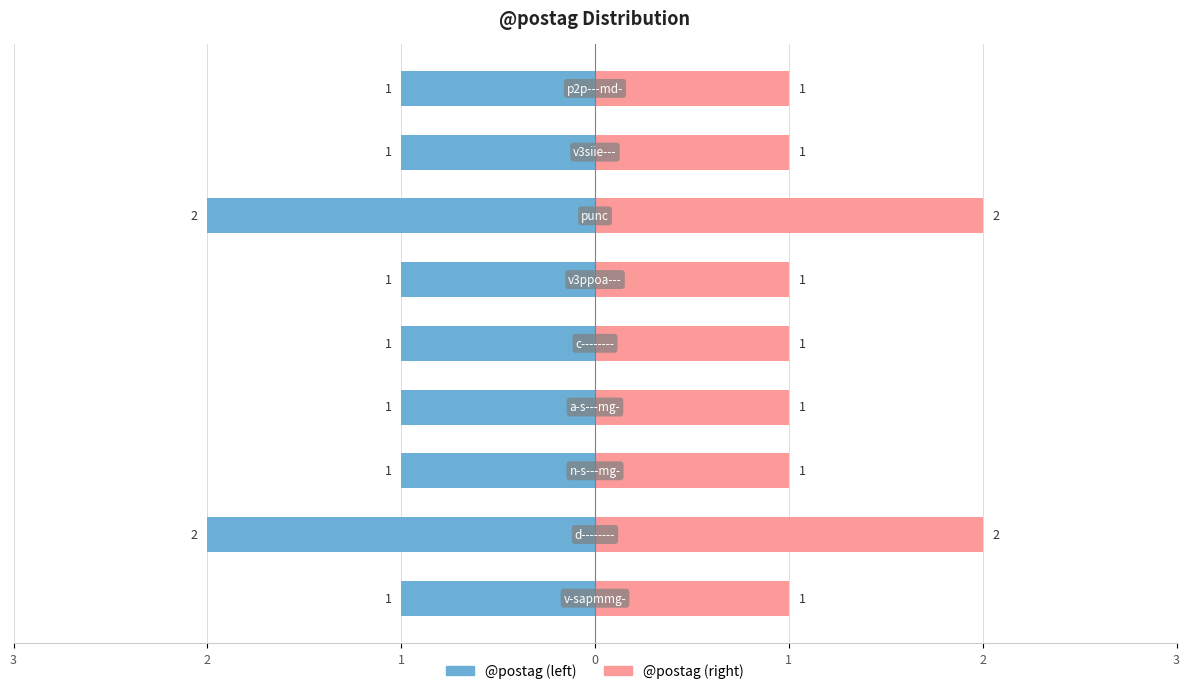

Reading left to right, what are all the values shown in this chart?

Left group: -1	-2	-1	-1	-1	-1	-2	-1	-1
Right group: 1	2	1	1	1	1	2	1	1